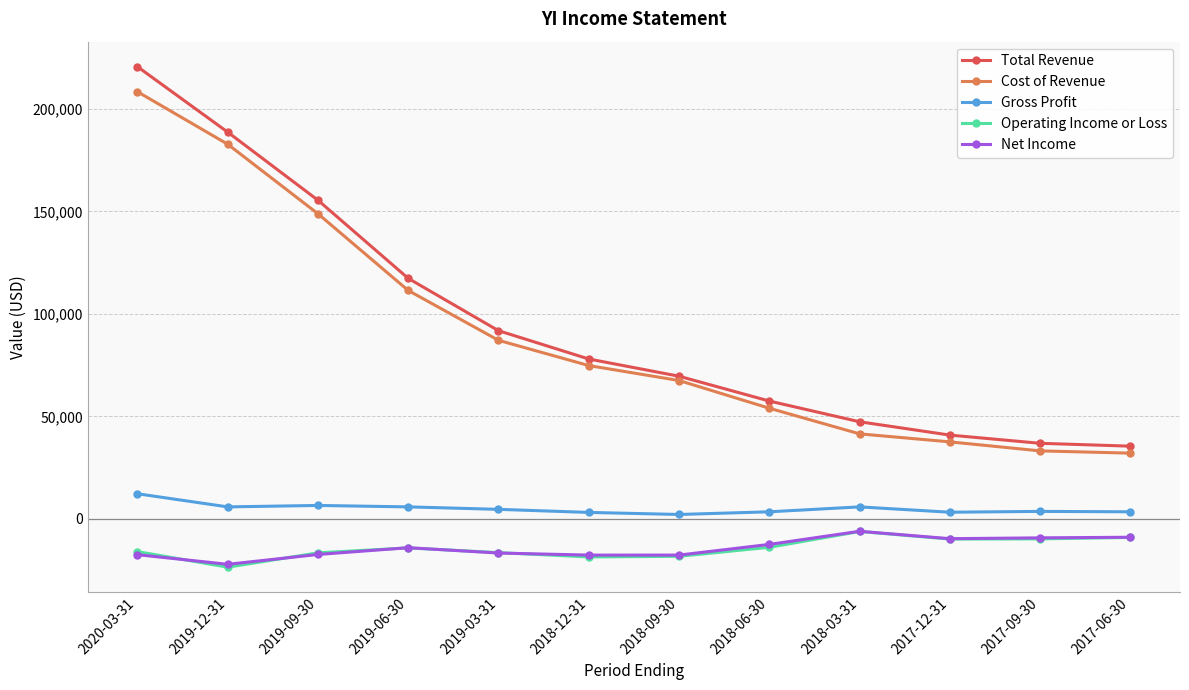

True or false: Total Revenue and Operating Income or Loss intersect in this chart.

False